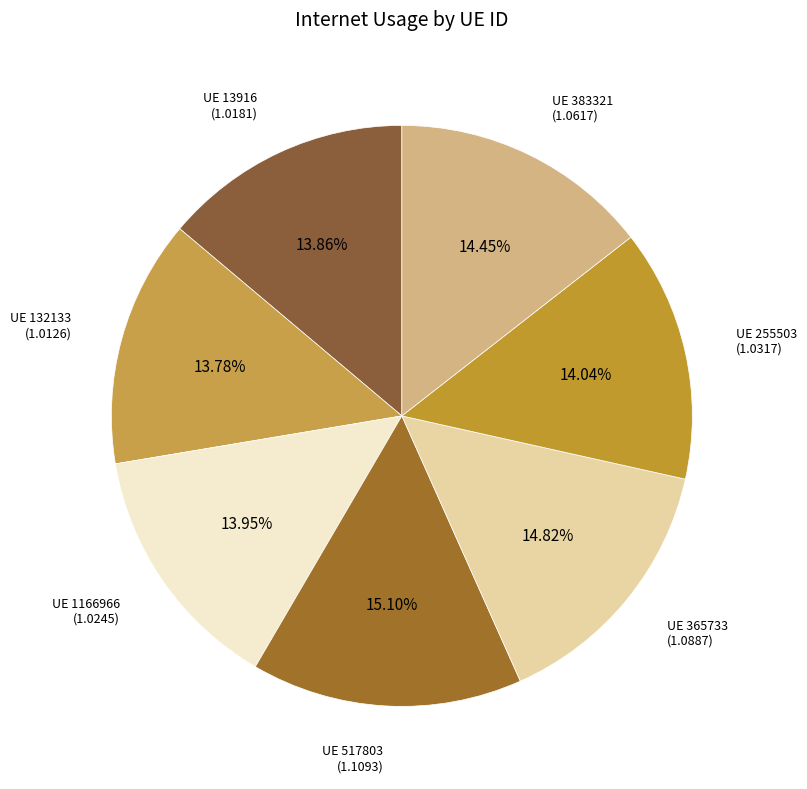

Does any single category account for the majority?

No